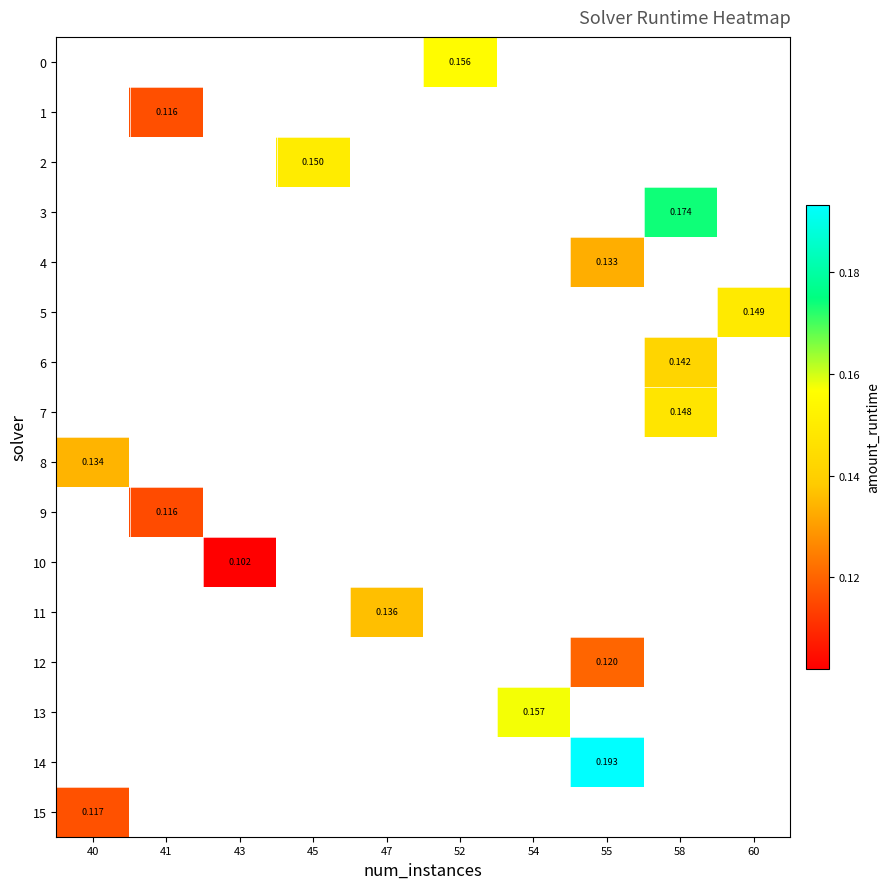

List the labels in order of row_3 value, smallest first.

40, 41, 43, 45, 47, 52, 54, 55, 58, 60